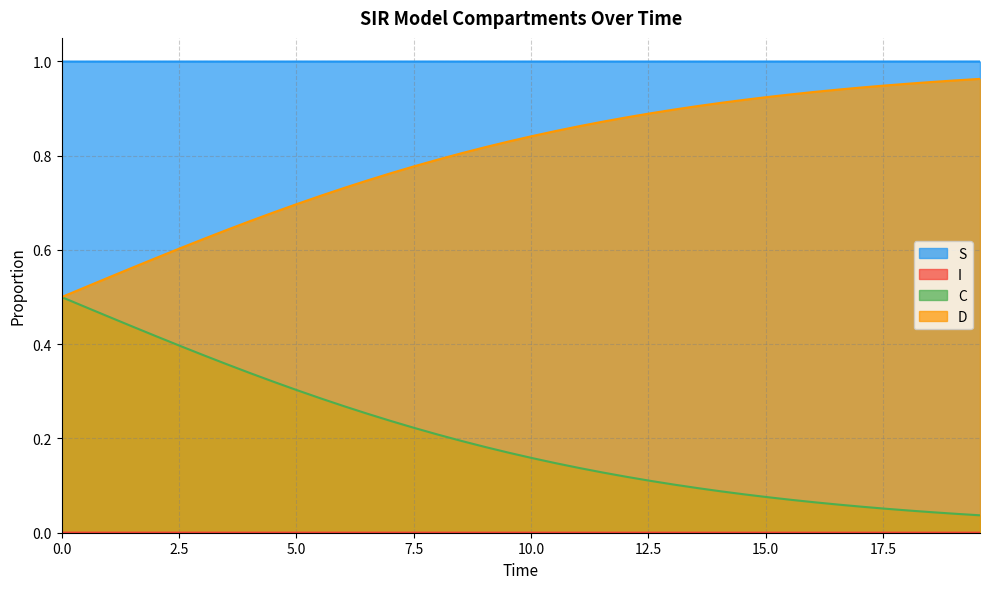

True or false: I and C intersect in this chart.

False